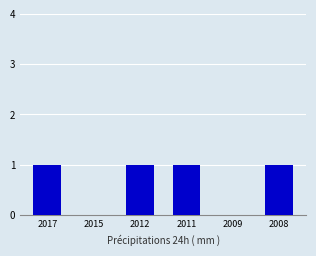

True or false: the data shows 0 at 2009.

True